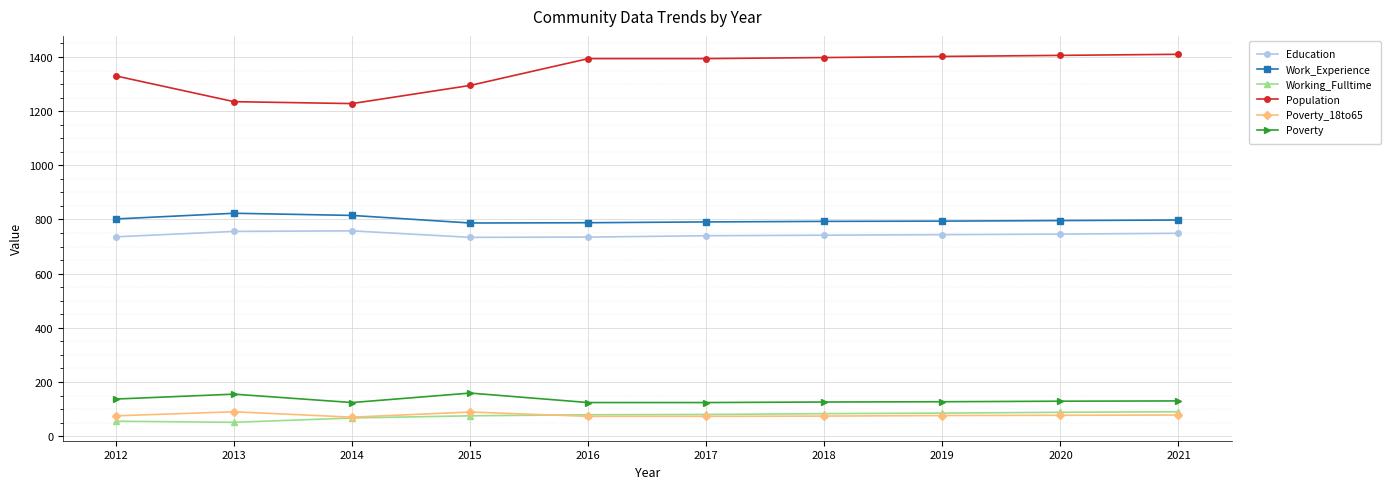

Is the value of Education at 2018 greater than the value of Poverty_18to65 at 2016?

Yes